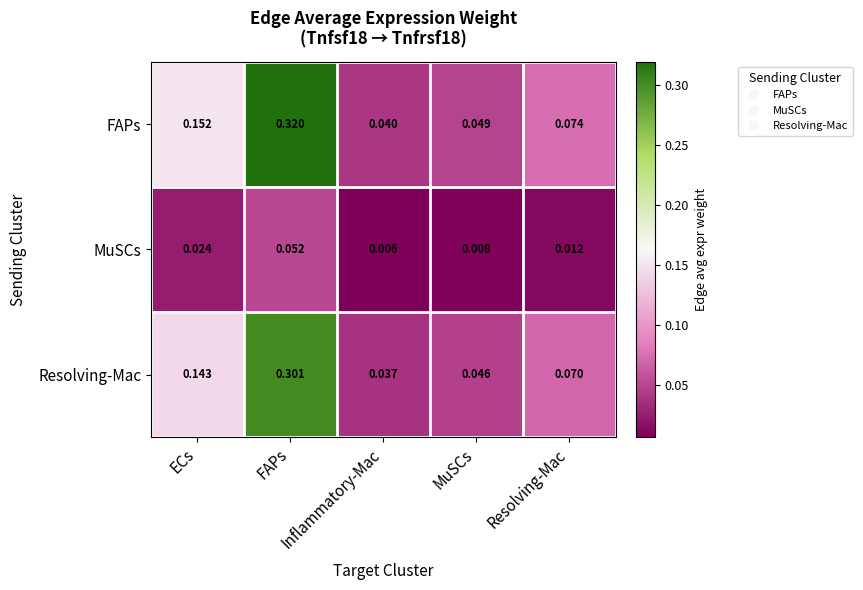

Reading left to right, extract all data points from this chart.

FAPs: ECs=0.2	FAPs=0.3	Inflammatory-Mac=0.0	MuSCs=0.0	Resolving-Mac=0.1
MuSCs: ECs=0.0	FAPs=0.1	Inflammatory-Mac=0.0	MuSCs=0.0	Resolving-Mac=0.0
Resolving-Mac: ECs=0.1	FAPs=0.3	Inflammatory-Mac=0.0	MuSCs=0.0	Resolving-Mac=0.1